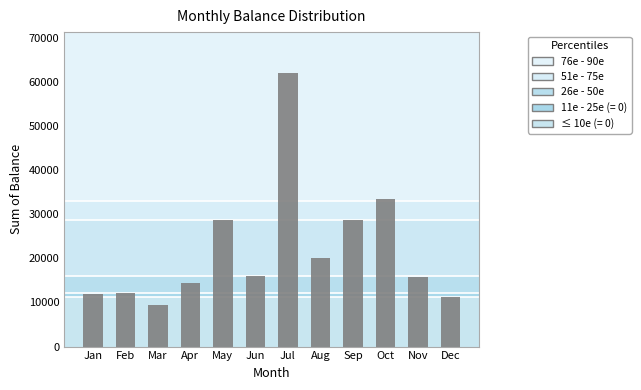

What is the sum of the values at Apr and Nov?

30337.2